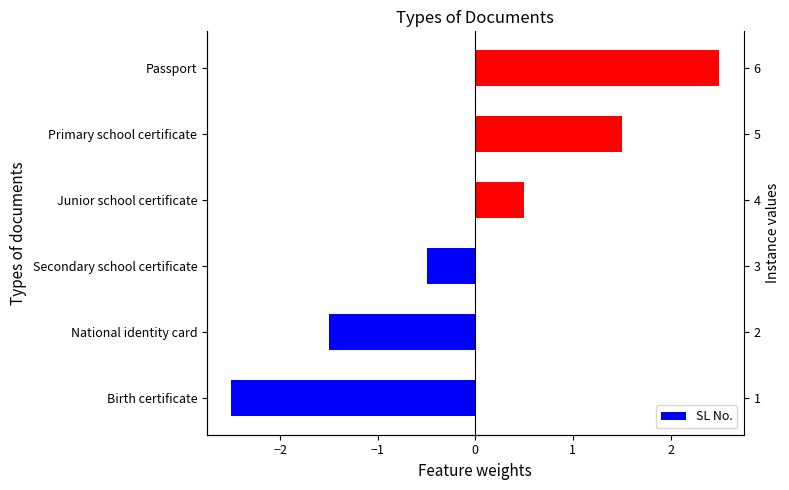

Reading left to right, extract all data points from this chart.

-2.5	-1.5	-0.5	0.5	1.5	2.5